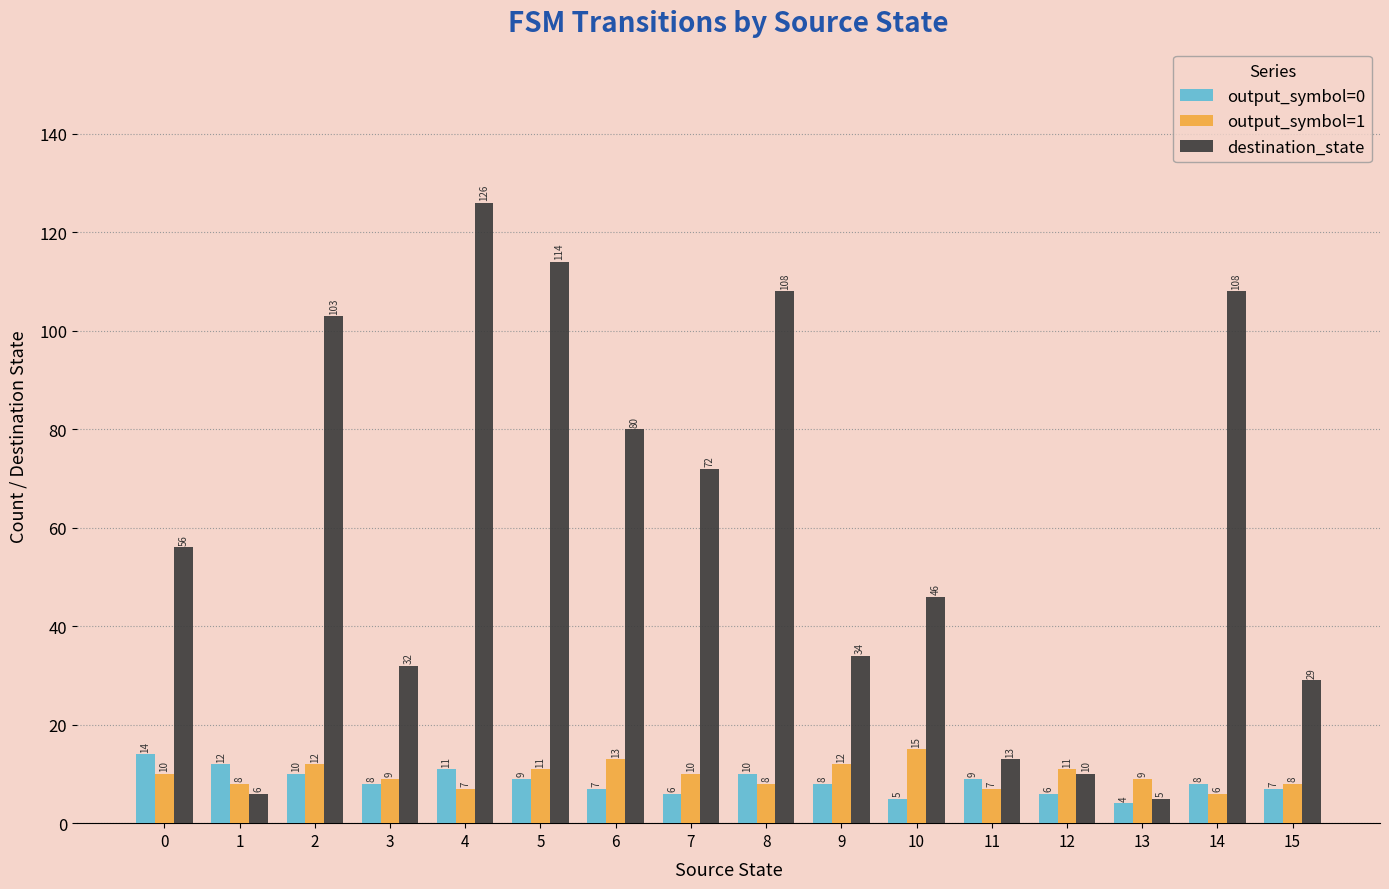

True or false: destination_state has a value of 176 at 14.

False